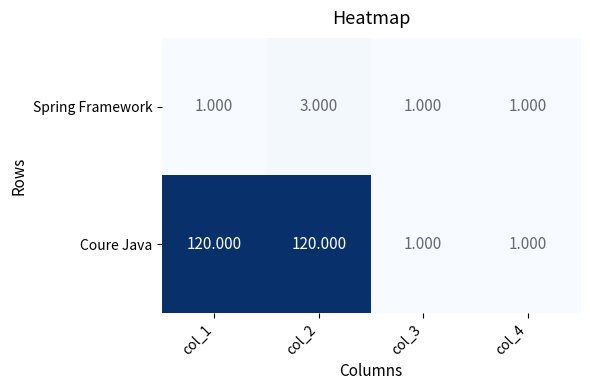

Is the value of Coure Java at col_1 greater than the value of Spring Framework at col_4?

Yes